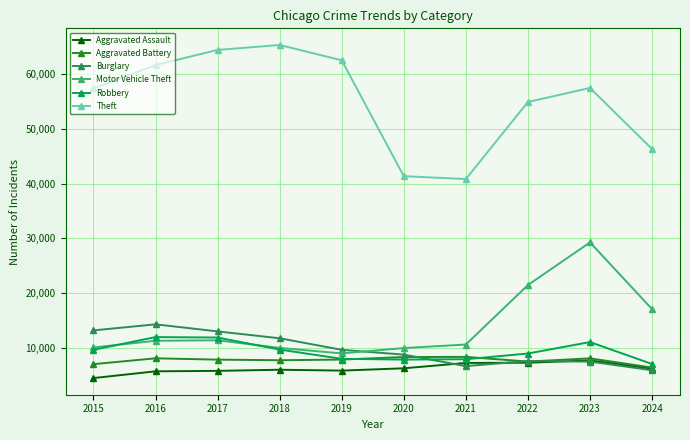

The Burglary series shows 1945 at 2024. True or false?

False